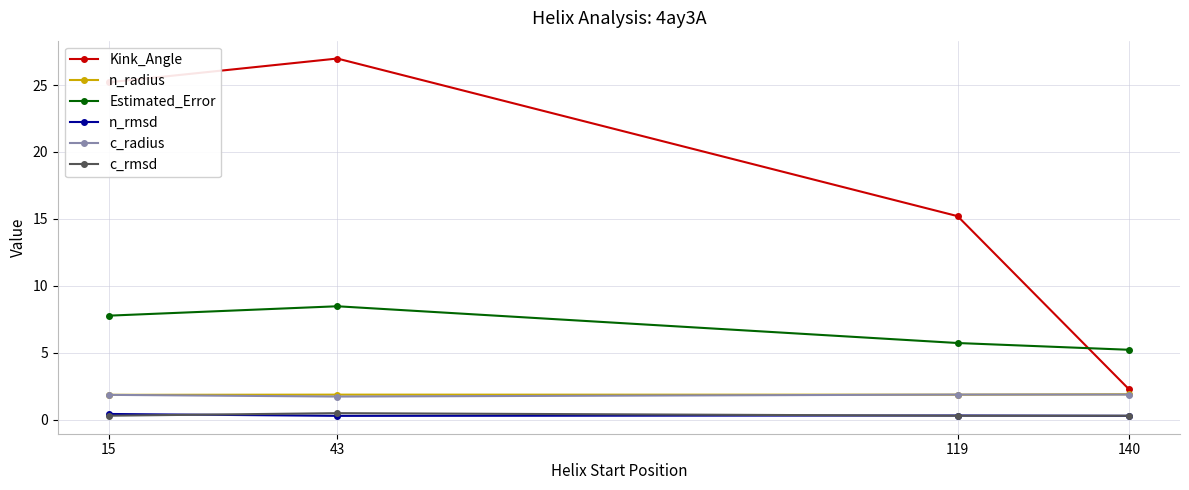

Is it true that Kink_Angle equals 2.3 at 140?

True